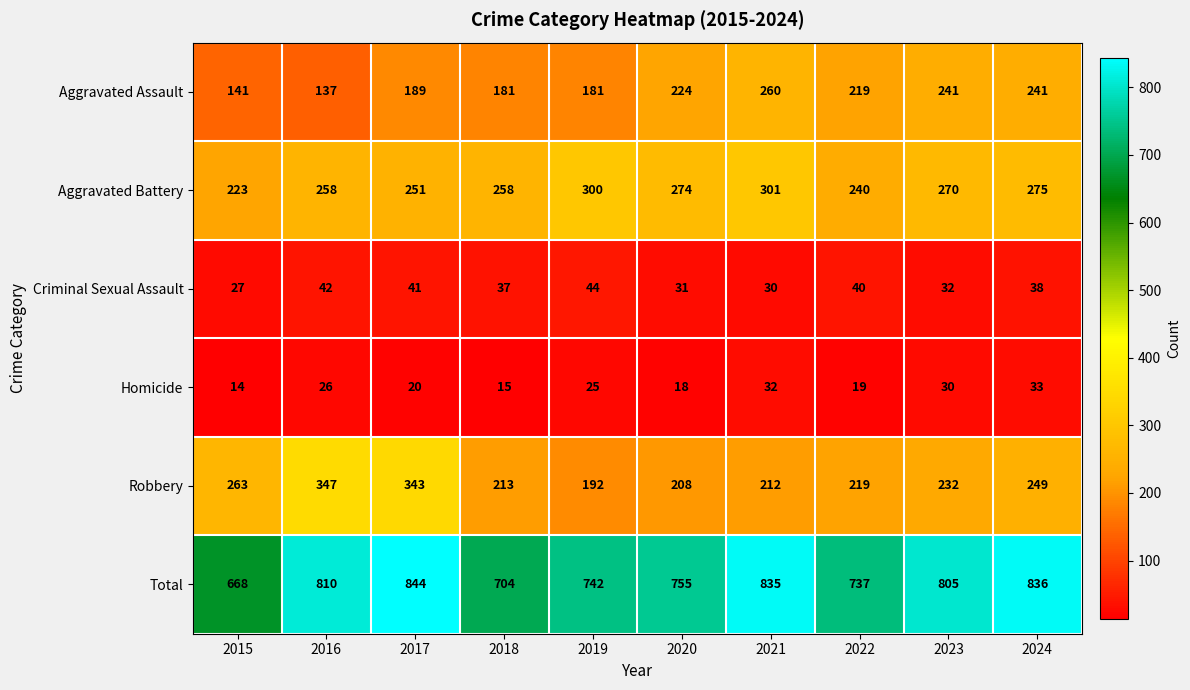

At how many categories does at least one series exceed 592?

10